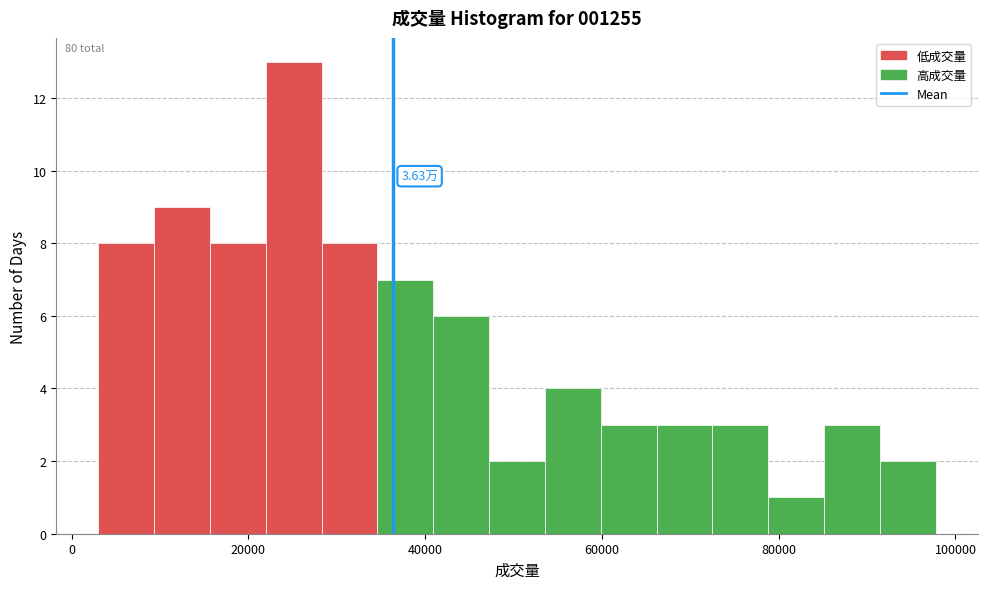

Read against the x-axis, roughly where is the centre of the tallest bar?

26000